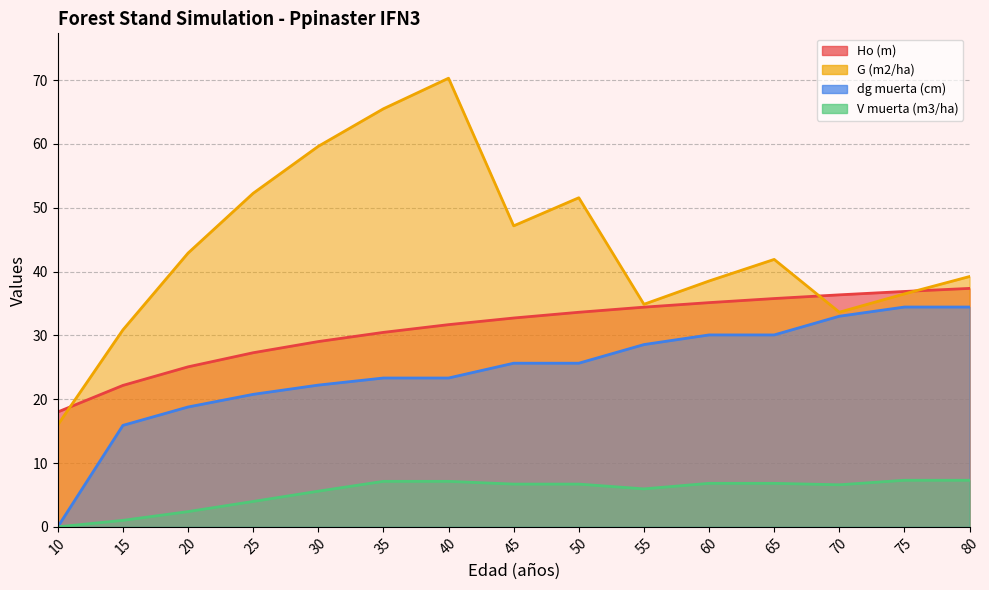

The value of V muerta (m3/ha) at 55 is 3.7. True or false?

False